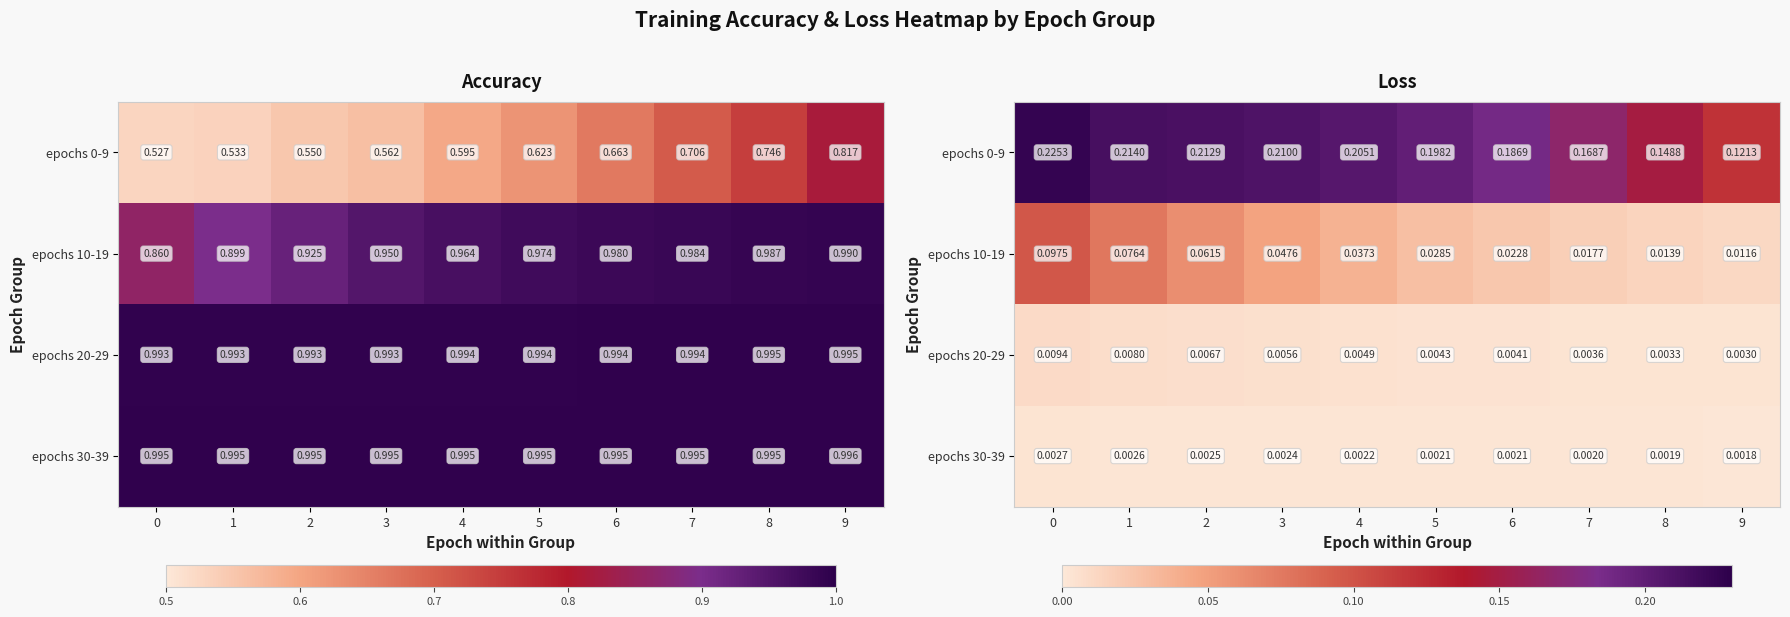

The epochs 30-39 series shows 0.0 at 9. True or false?

False